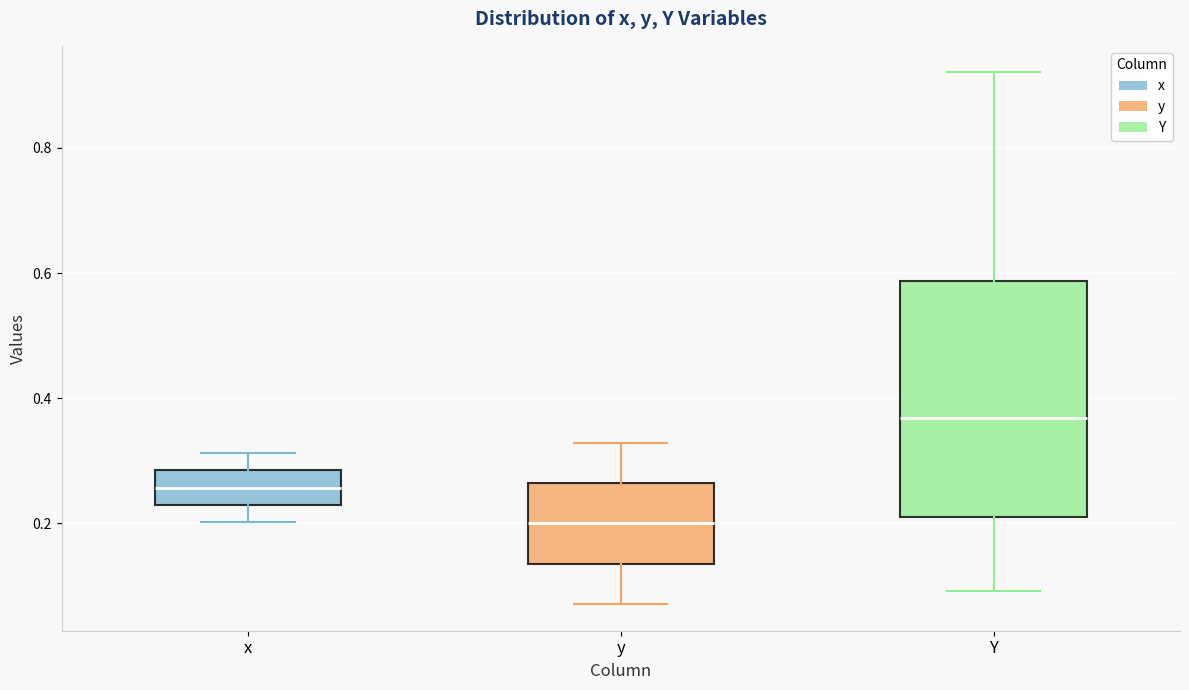

Reading left to right, read every box against the y-axis: the position of its median line, the range the box covers, and the ends of its whiskers. The values are not printed on the chart, so give them approximately, as read against the axis.

x: median 0.26, box 0.22 to 0.28, whiskers 0.20 to 0.32
y: median 0.20, box 0.14 to 0.26, whiskers 0.08 to 0.32
Y: median 0.36, box 0.22 to 0.58, whiskers 0.10 to 0.92